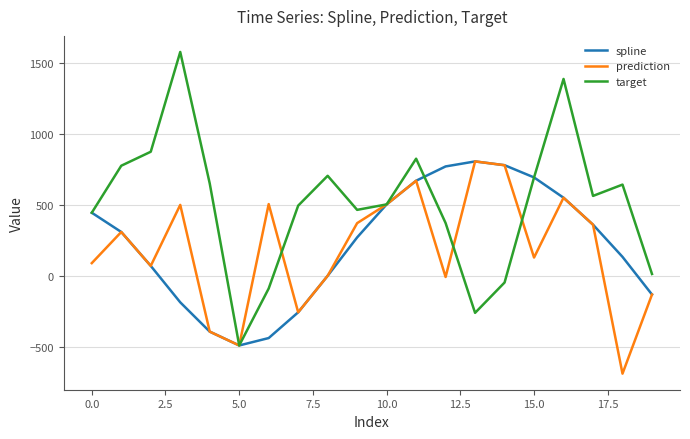

What is the maximum value for prediction?

807.4